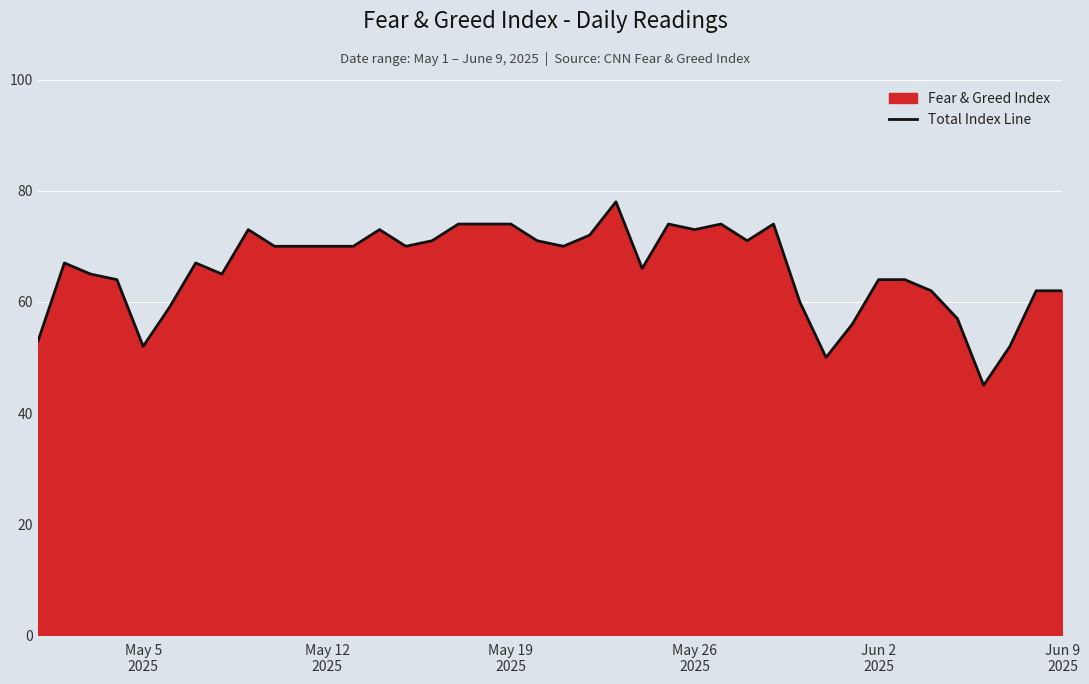

How many distinct data groups are displayed?

1